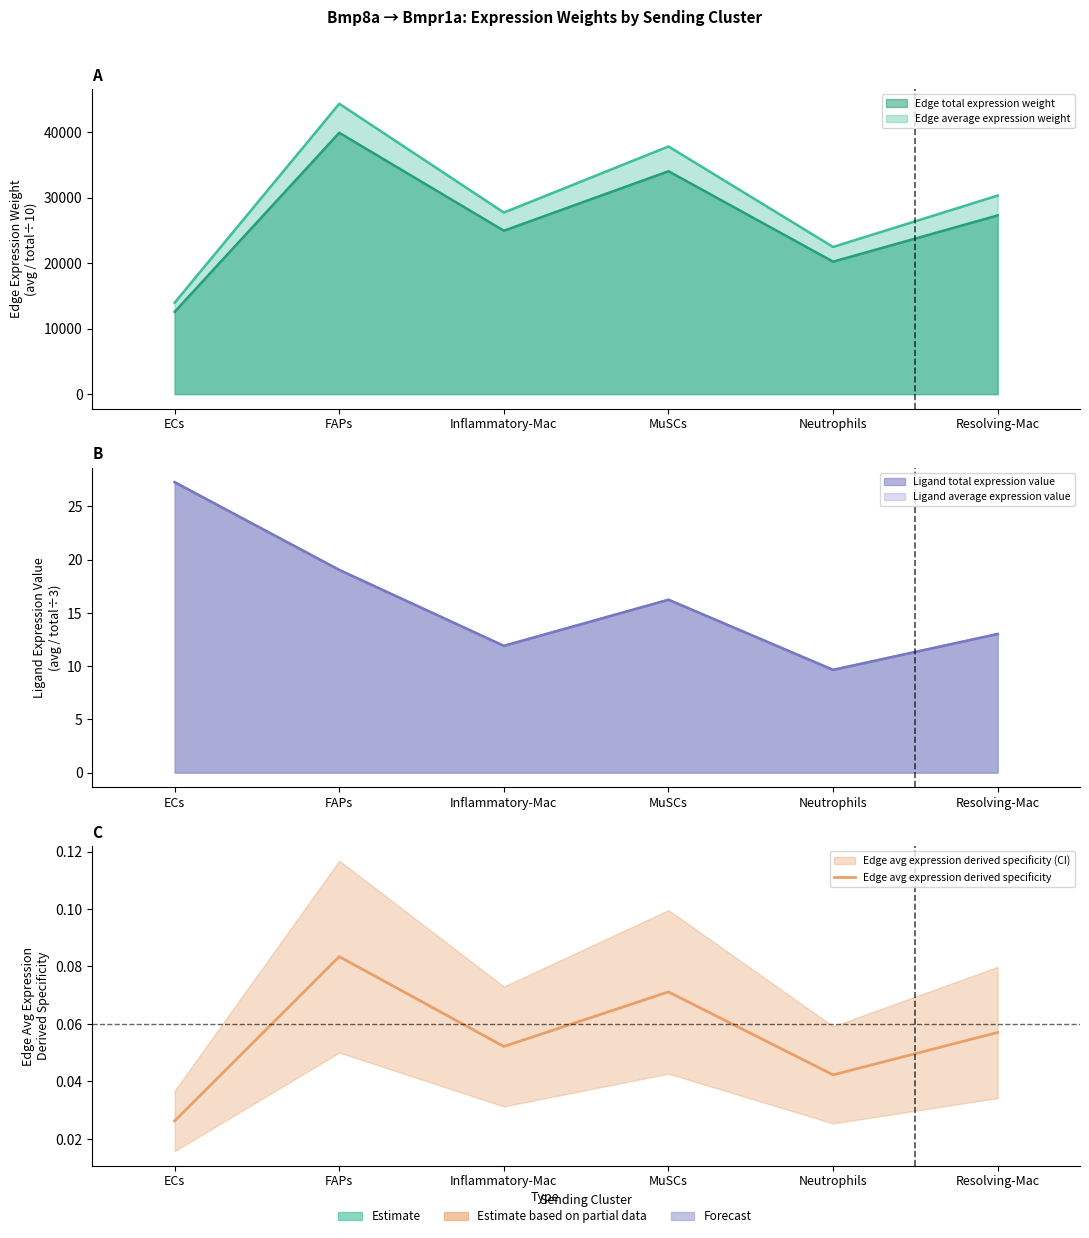

Is it true that the value at MuSCs is 0.0?

False